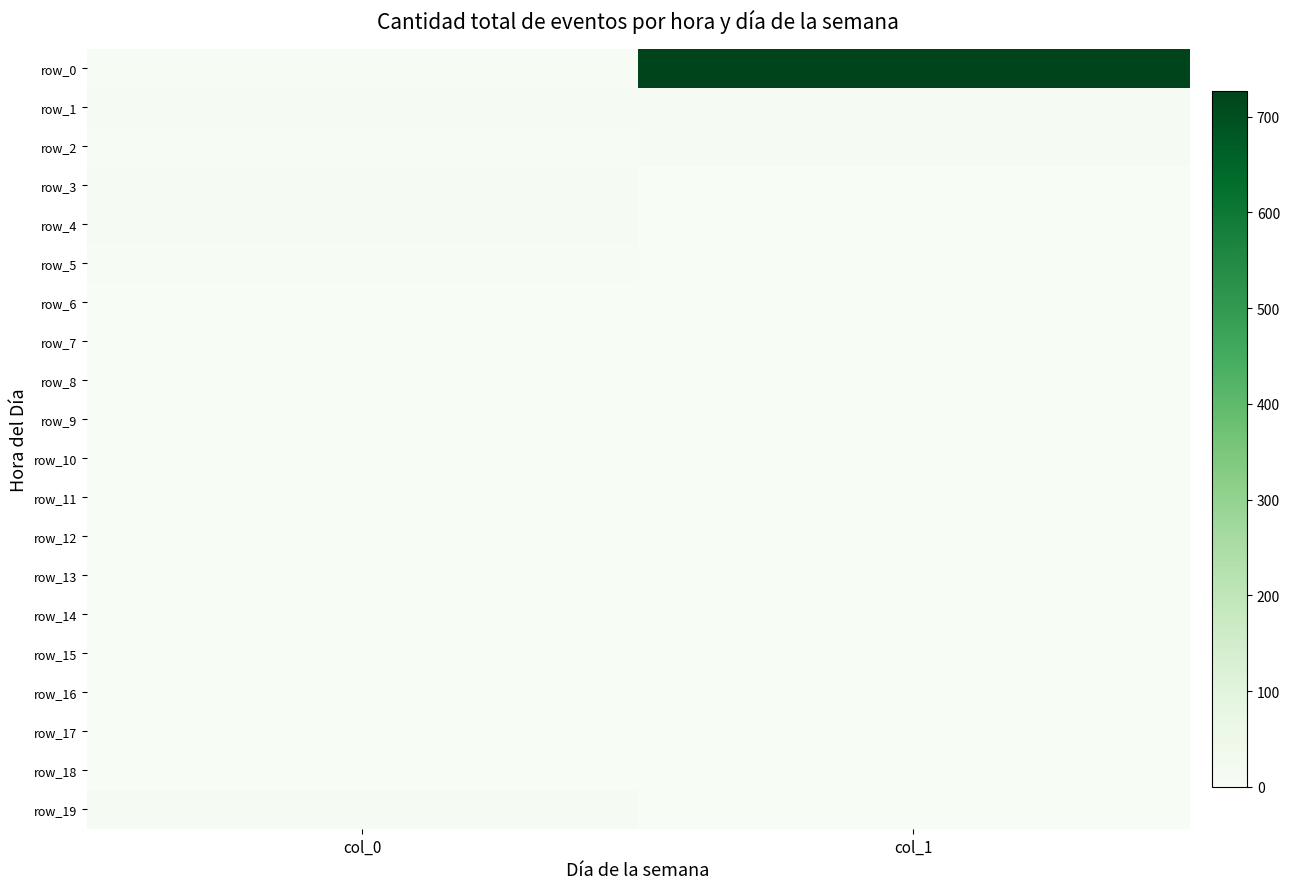

Is it true that row_0 equals 1 at col_0?

False